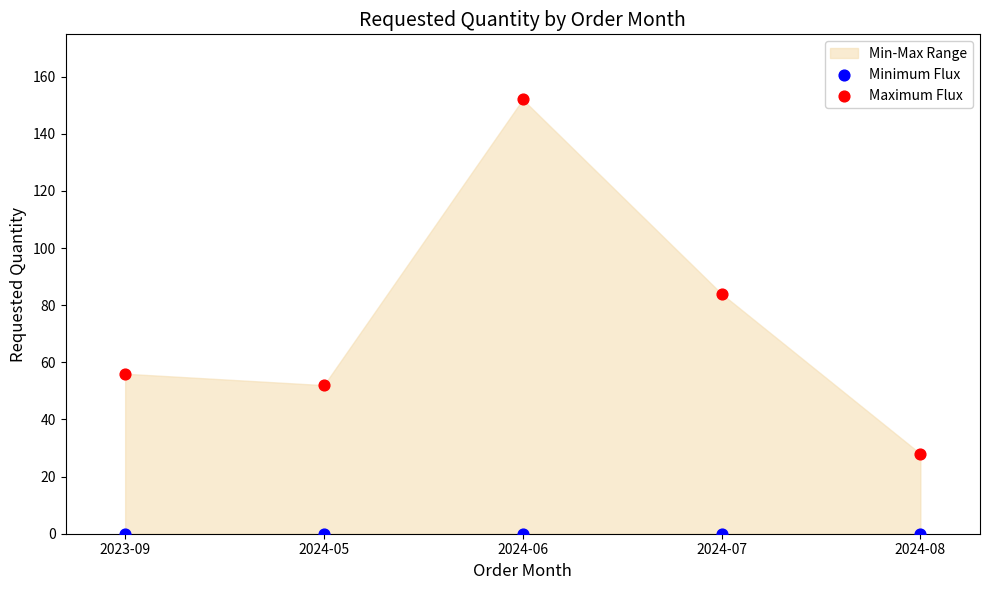

Which series reaches the maximum Y coordinate?

Maximum Flux